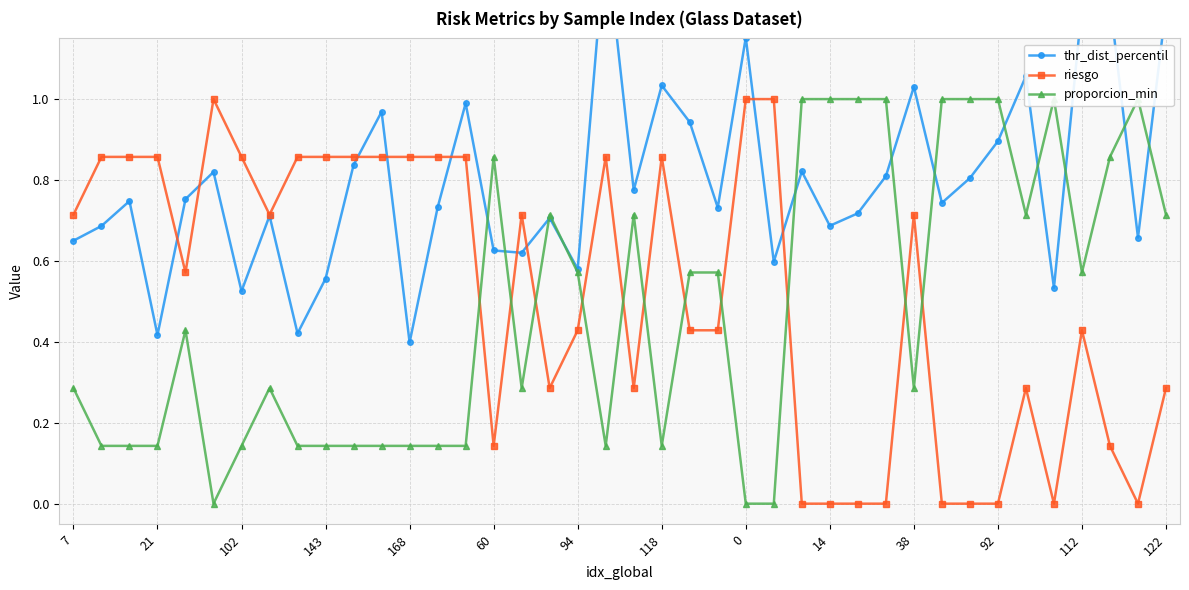

True or false: riesgo has more than 1 interior local peaks.

True